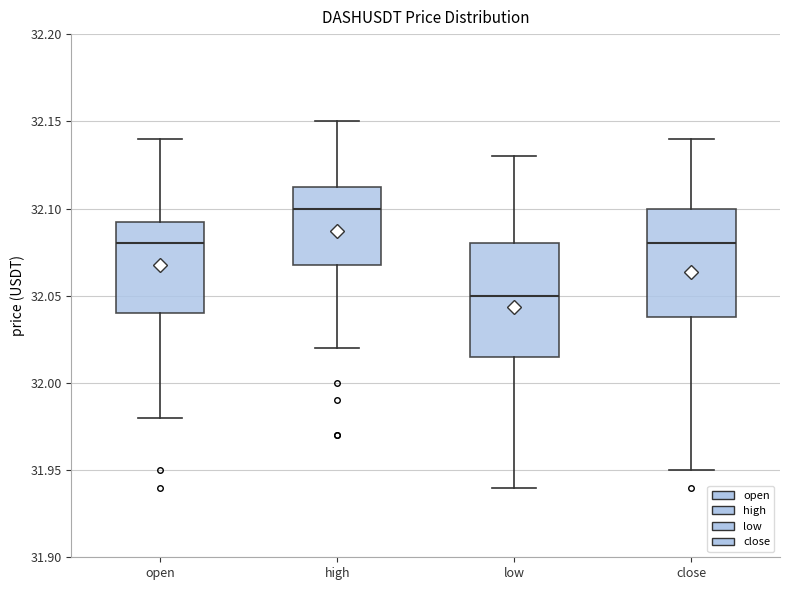

Where does the upper whisker of the box for close end on the y-axis? The values are not printed on the chart, so give them approximately, as read against the axis.

32.140